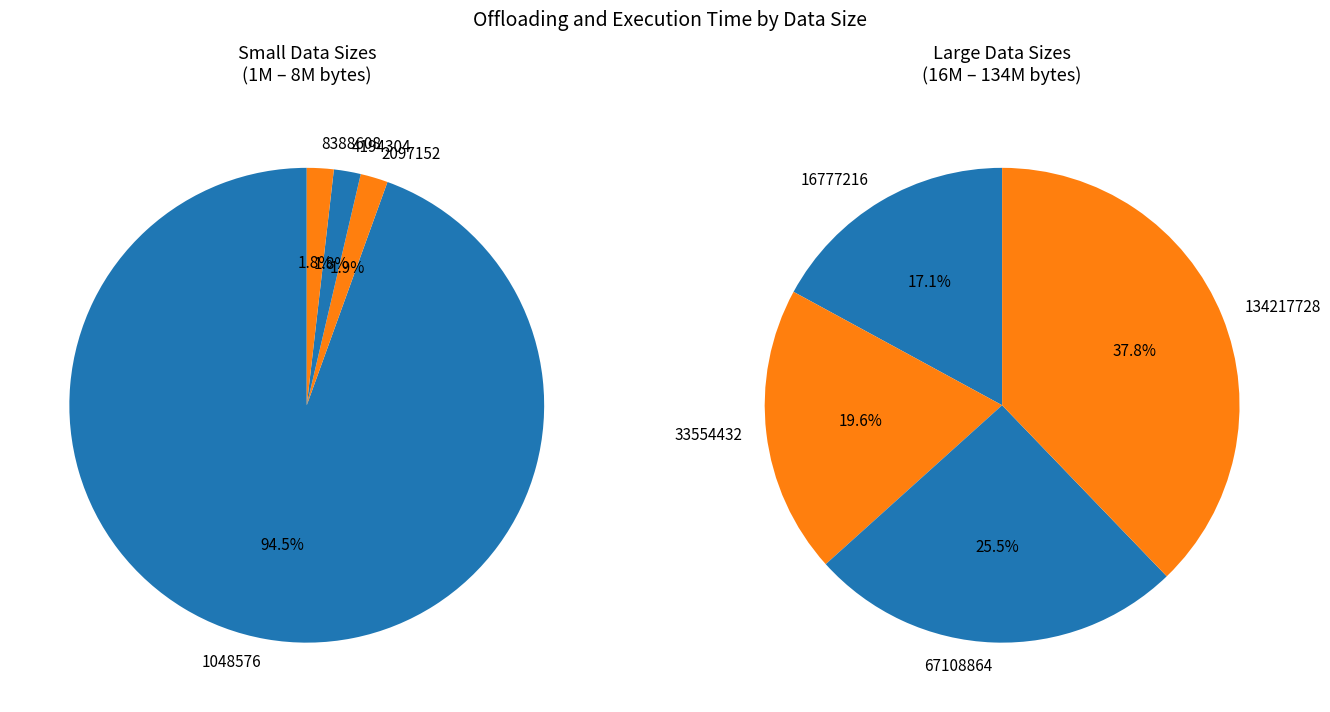

Which category has the smallest portion of the pie?

8388608